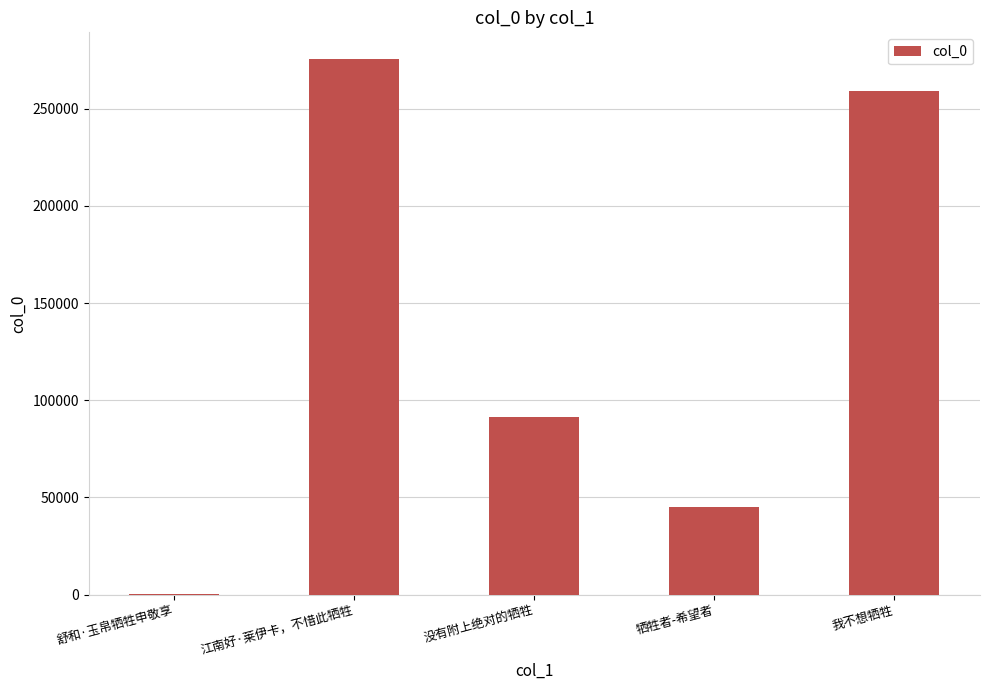

What value does the data have at 江南好·莱伊卡，不惜此牺牲?

275500